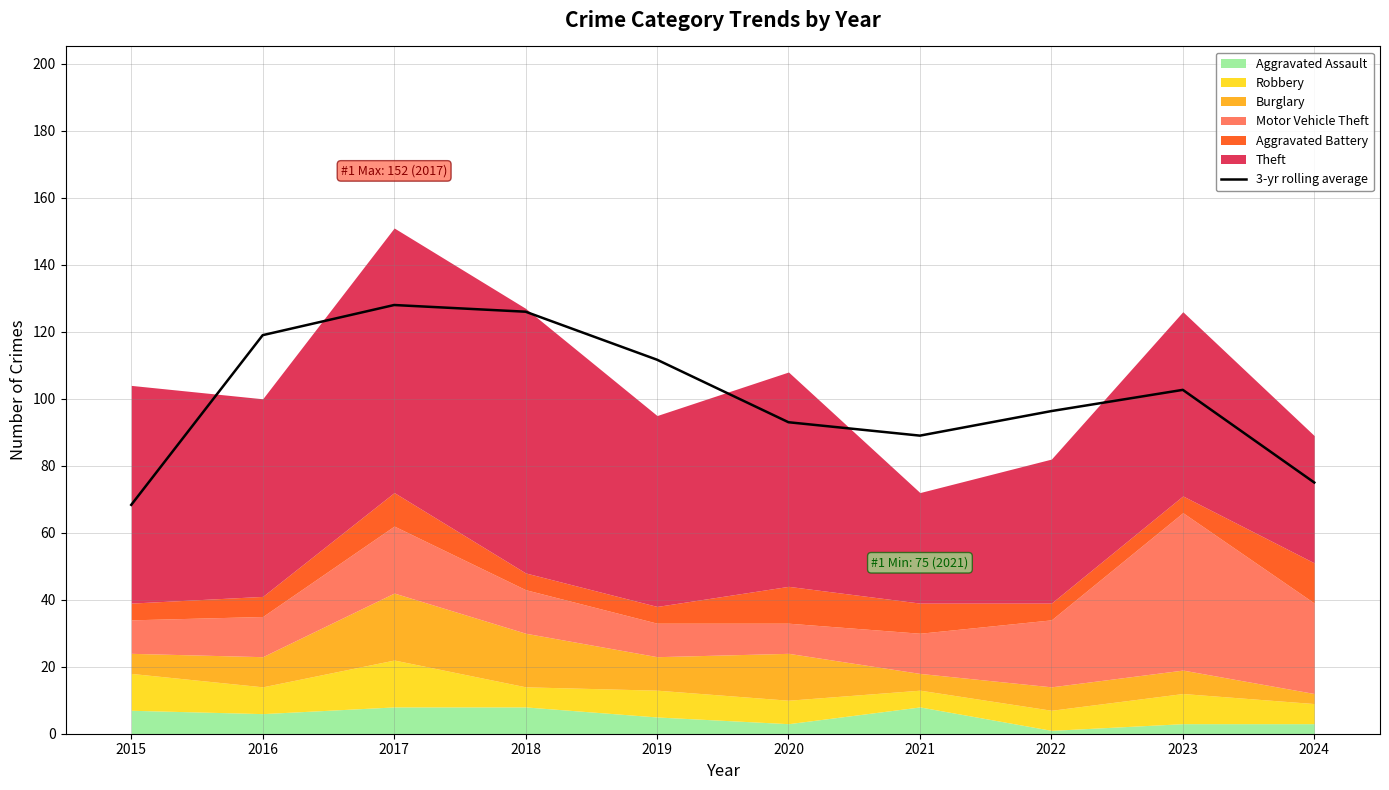

What is the value of the 3rd point from the left?

128.0